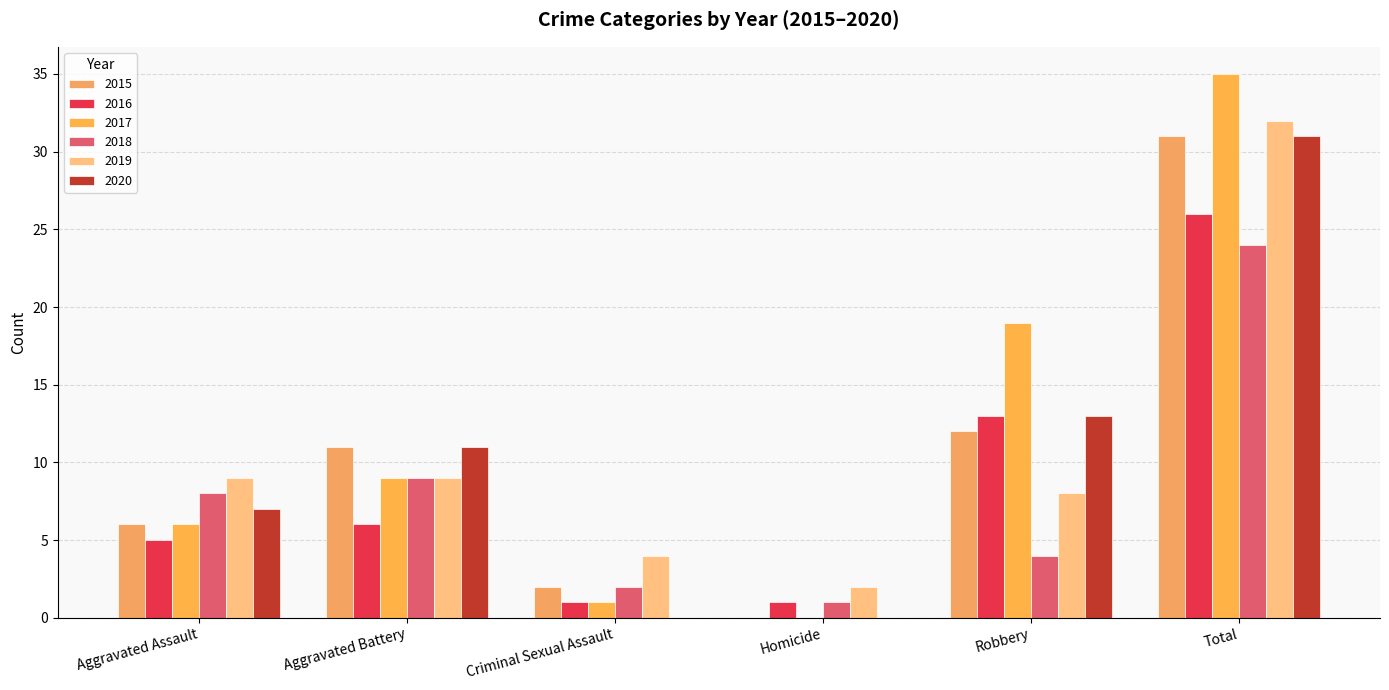

What is the average value of the 2017 series?

12